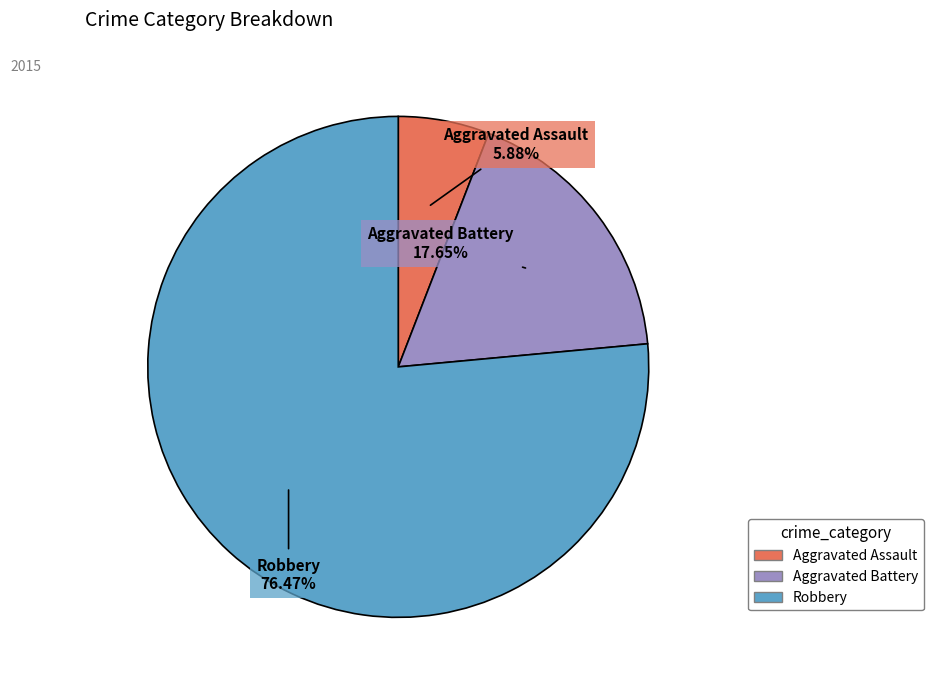

How many segments does this pie chart have?

3